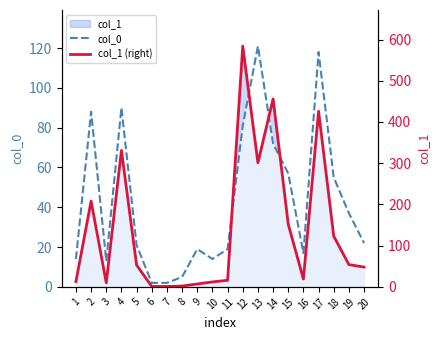

The value of col_0 at 9 is 32. True or false?

False